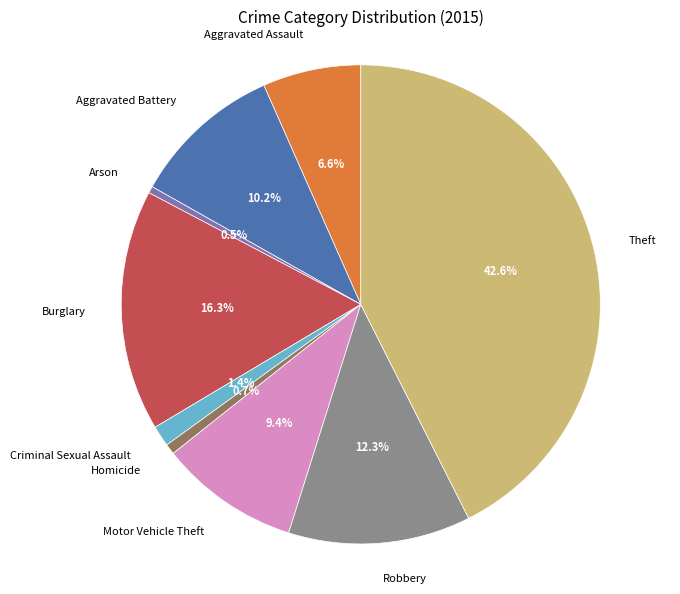

Which slice is the largest?

Theft